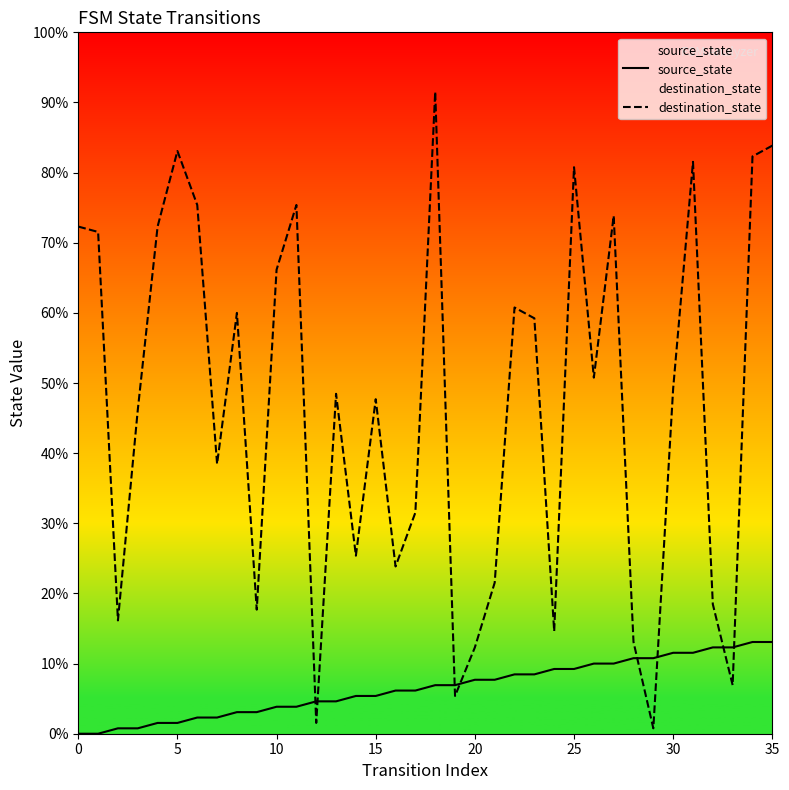

How many lines are shown in the chart?

2